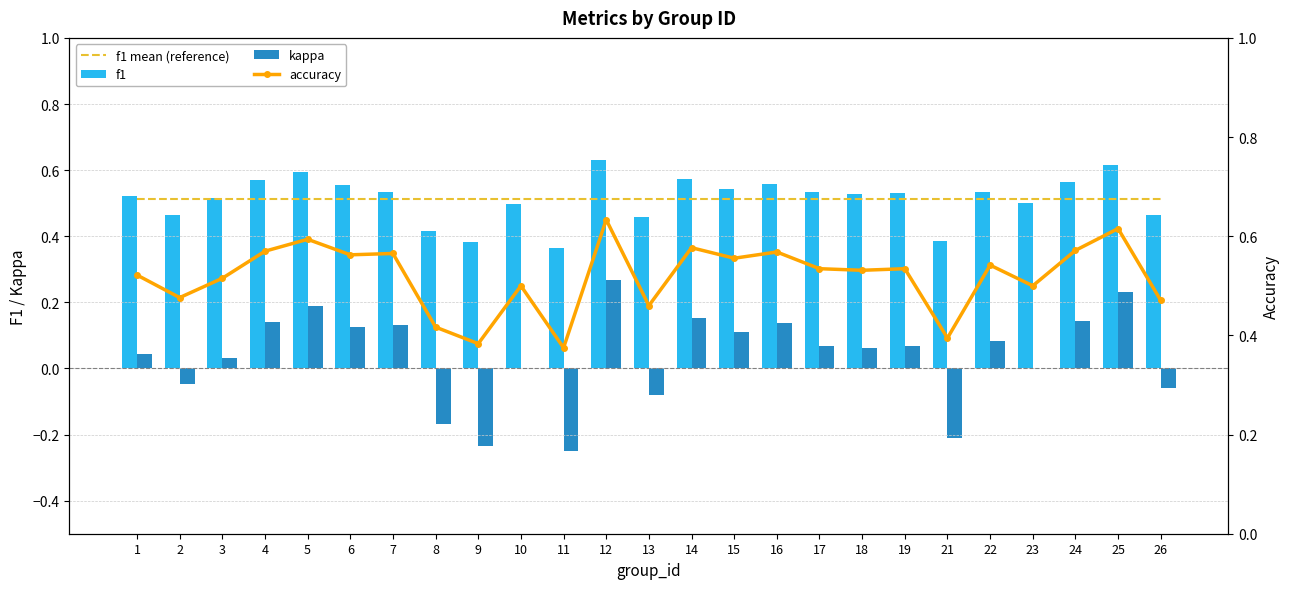

Count the number of data series in this chart.

4